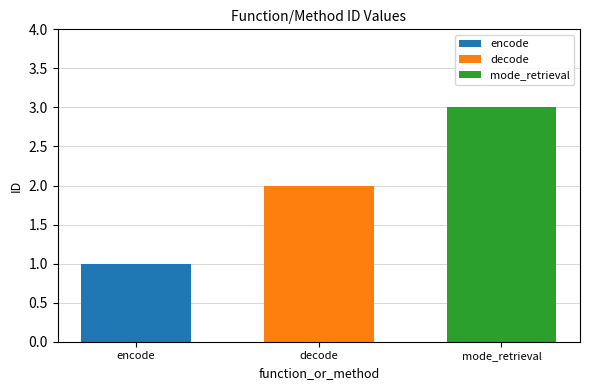

What is the smallest value displayed?

1